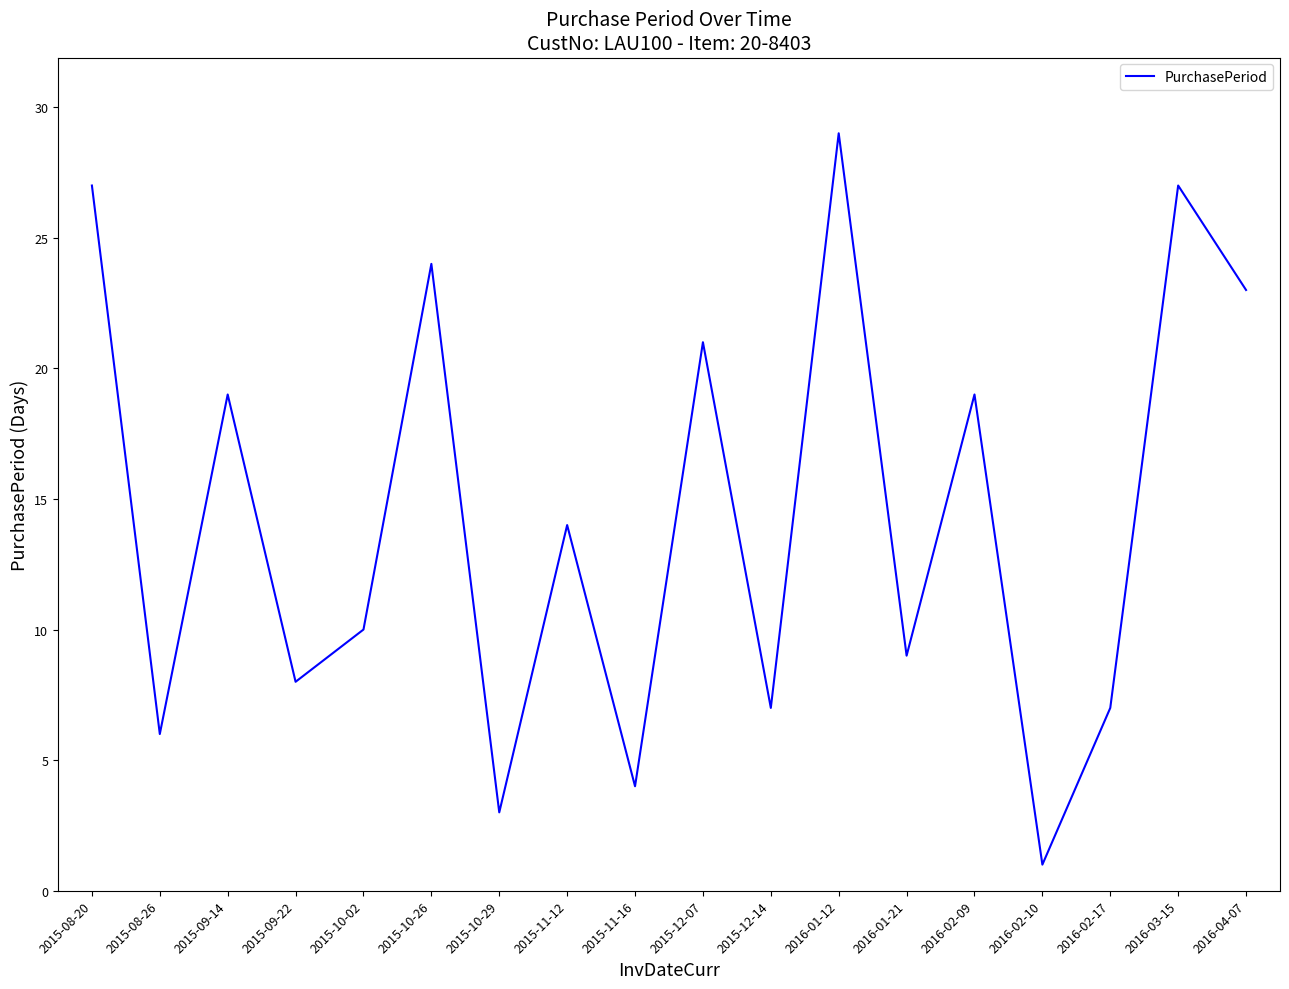

The value at 2016-01-12 is 29. True or false?

True